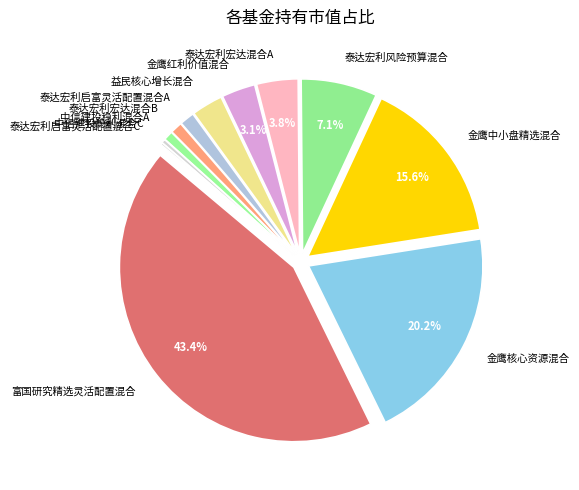

Which slice is the largest?

富国研究精选灵活配置混合